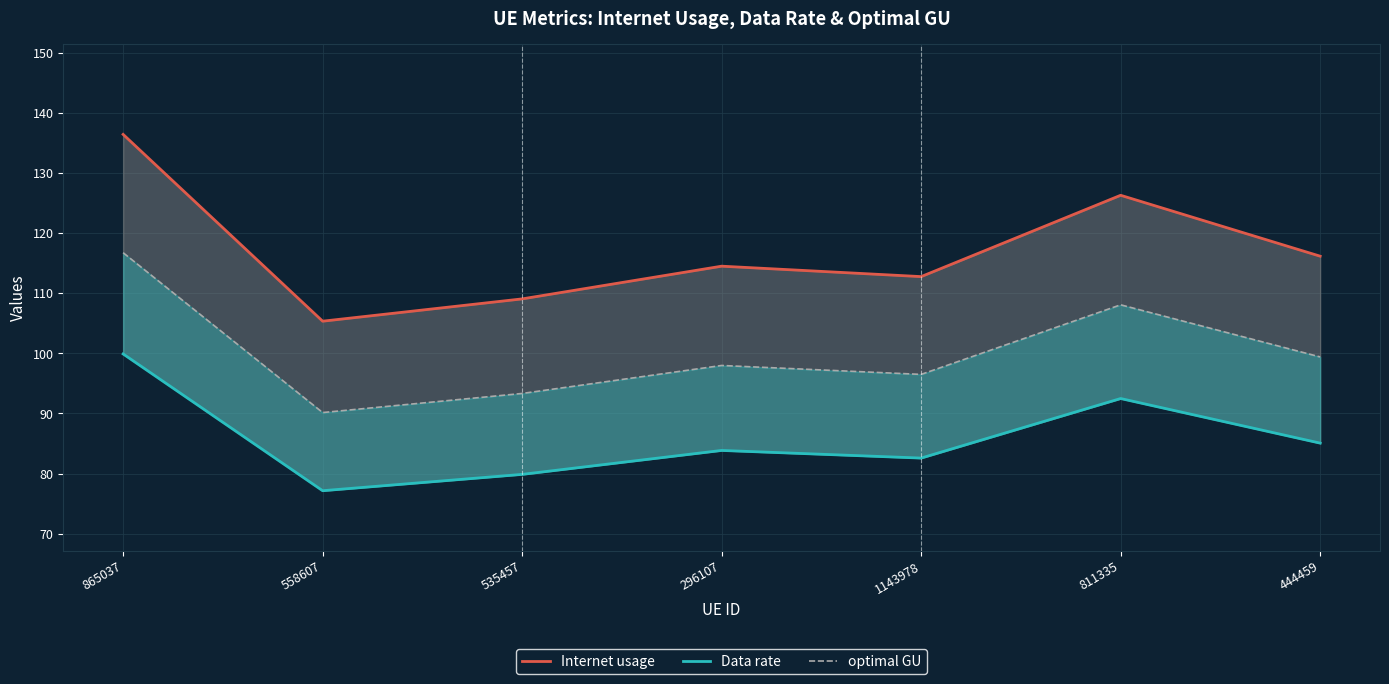

What is the value of the Internet usage point at the 2nd from the left?

105.4